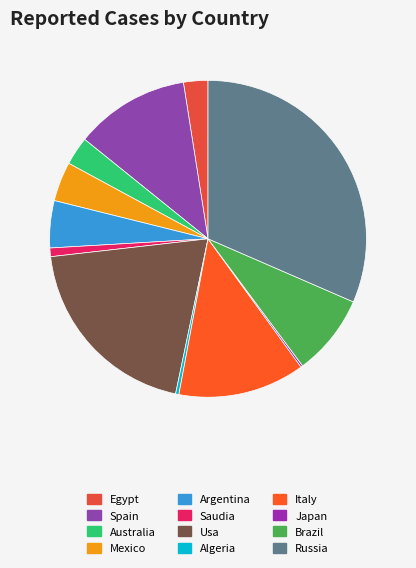

The Spain slice represents 1% of the pie. True or false?

False